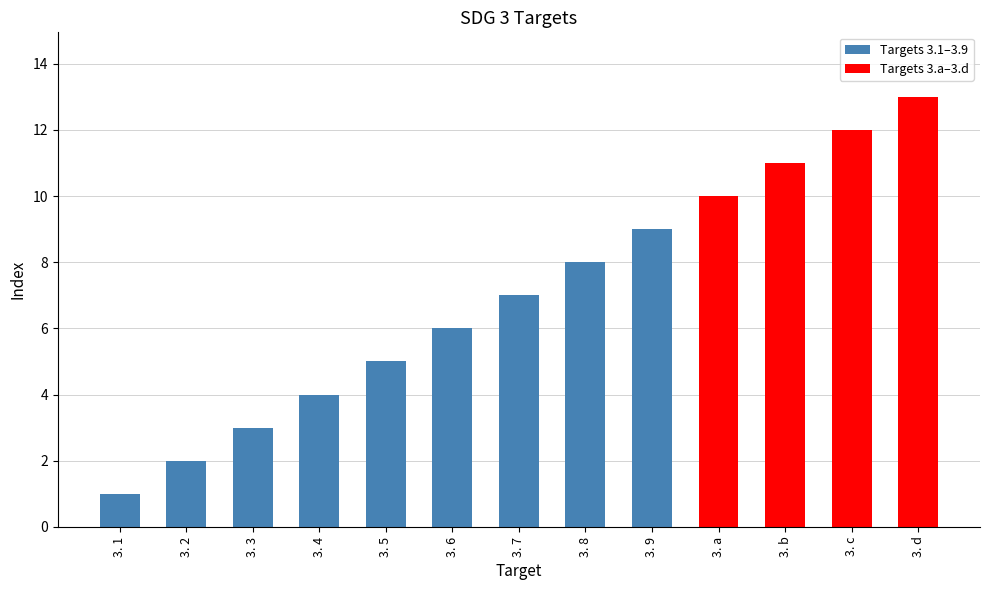

What is the label of the 7th bar from the right?

3. 7